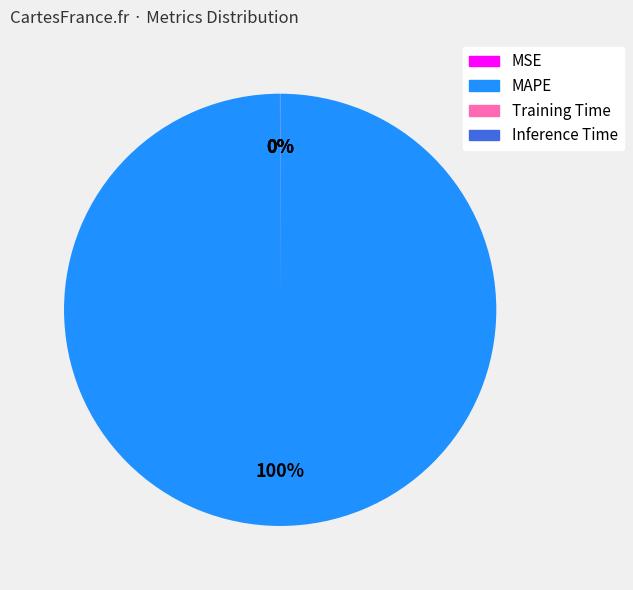

Is it true that MAPE is 100% of the pie?

True